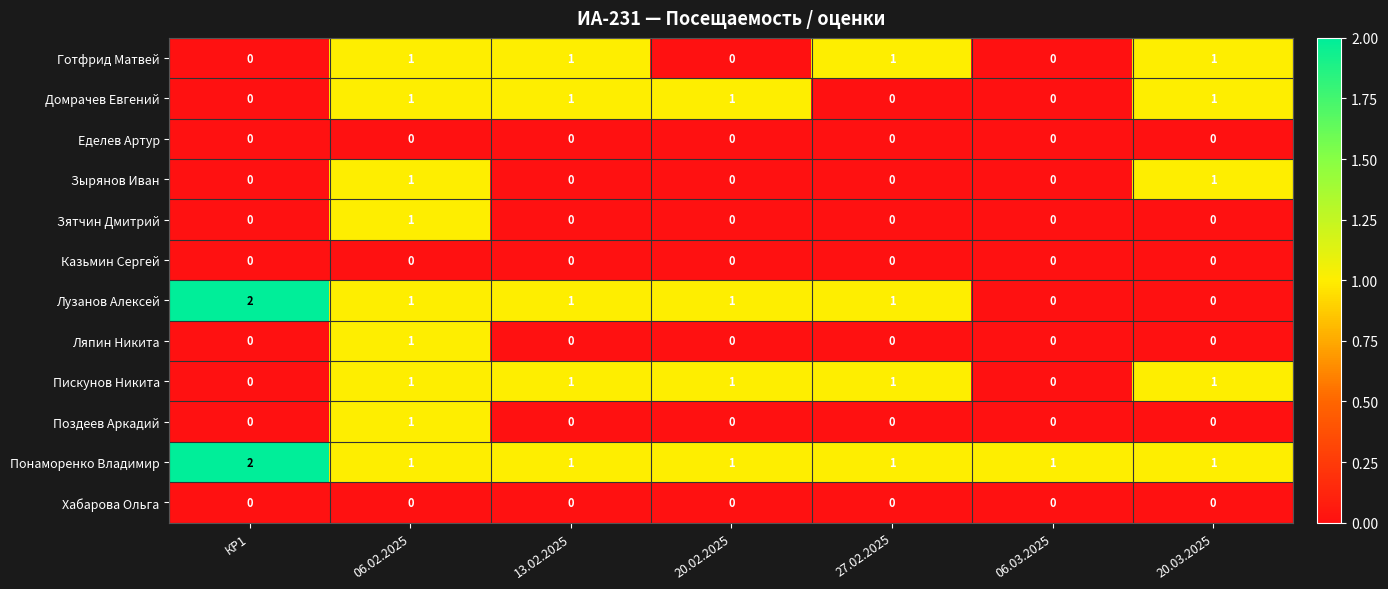

The value of Лузанов Алексей at 20.03.2025 is -1. True or false?

False